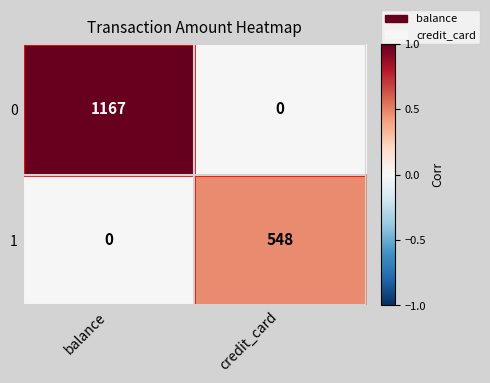

What is the sum of all 0 values?

1167